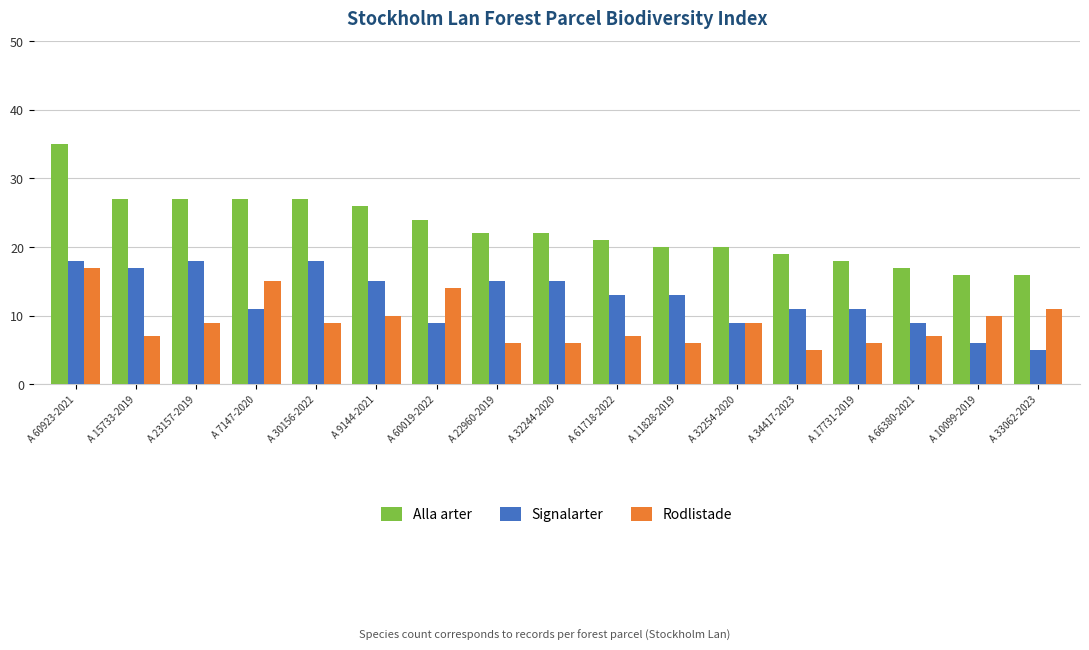

True or false: Alla arter has a value of 15 at A 7147-2020.

False